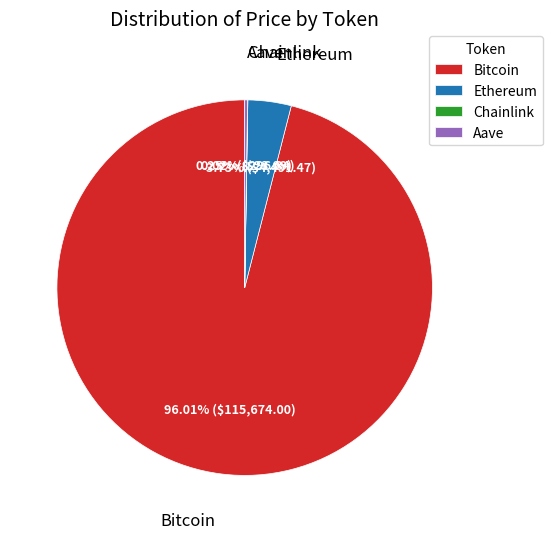

Is there any slice that represents more than half of the pie?

Yes